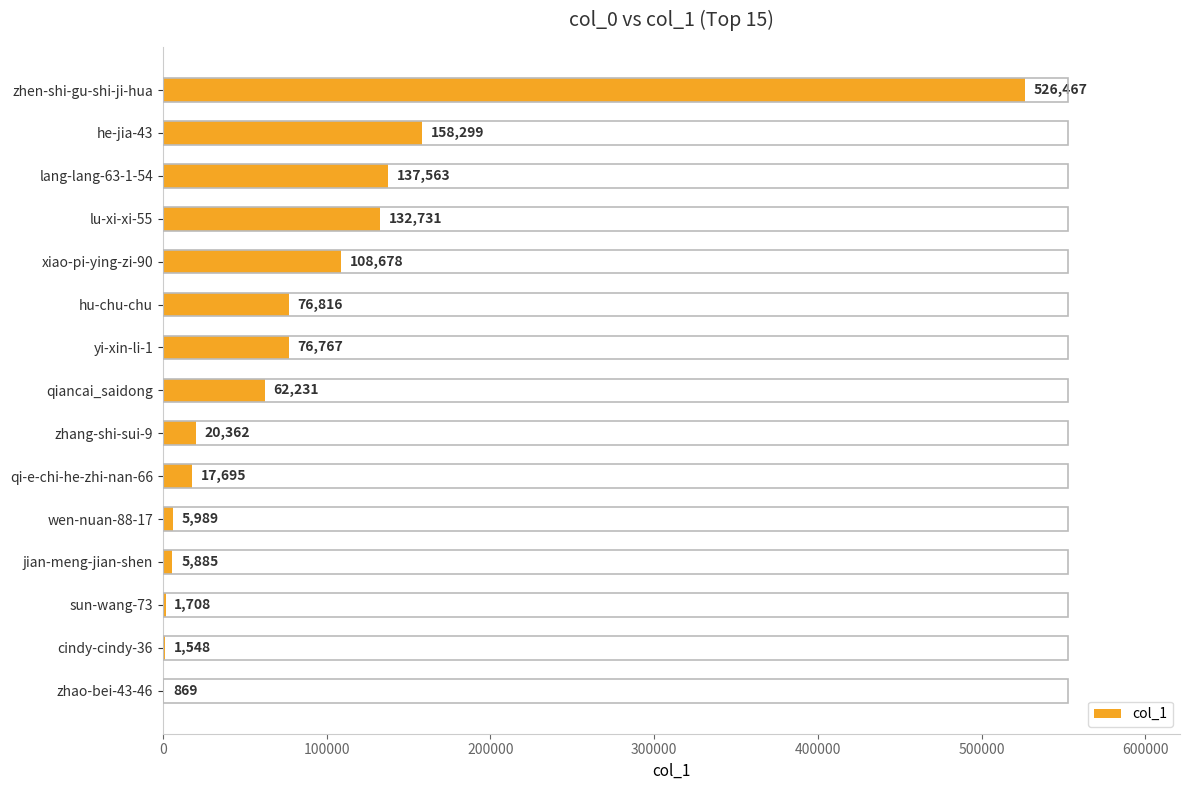

What is the sum of all values?

1333608